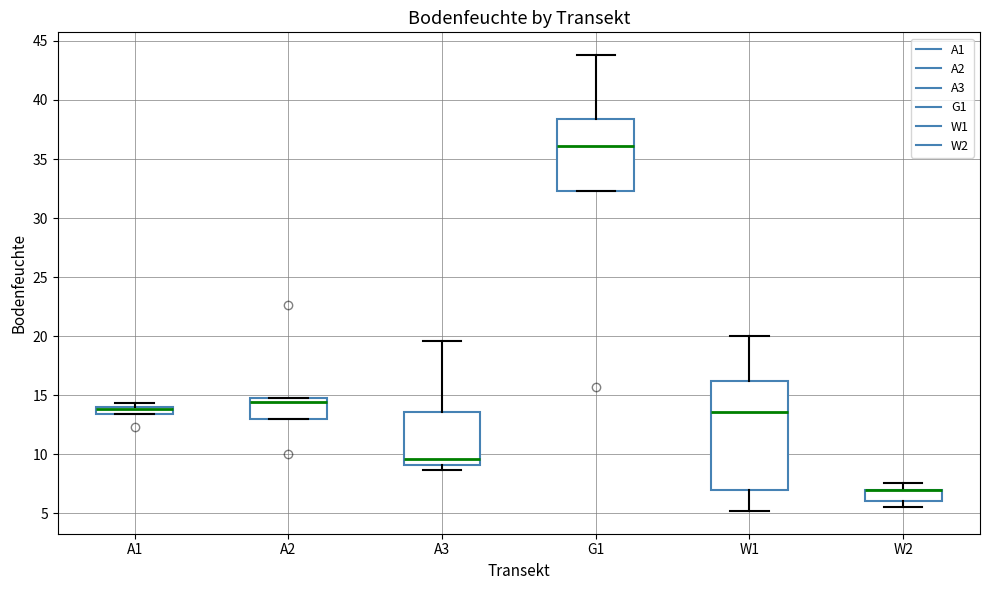

Where does the median line of the box for A2 sit on the y-axis? The values are not printed on the chart, so give them approximately, as read against the axis.

14.5